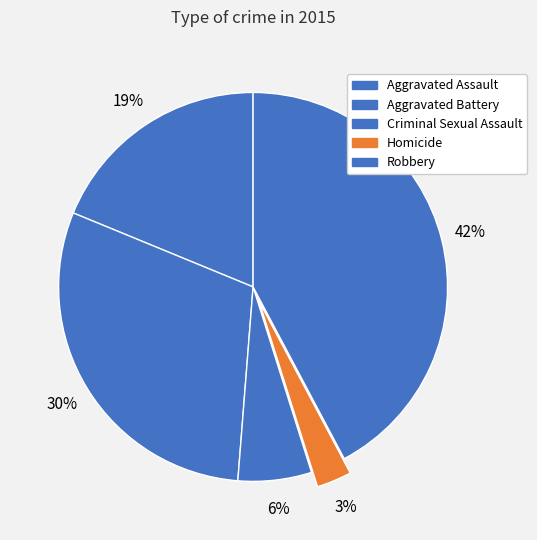

Rank the categories by value from lowest to highest.

Homicide, Criminal Sexual Assault, Aggravated Assault, Aggravated Battery, Robbery